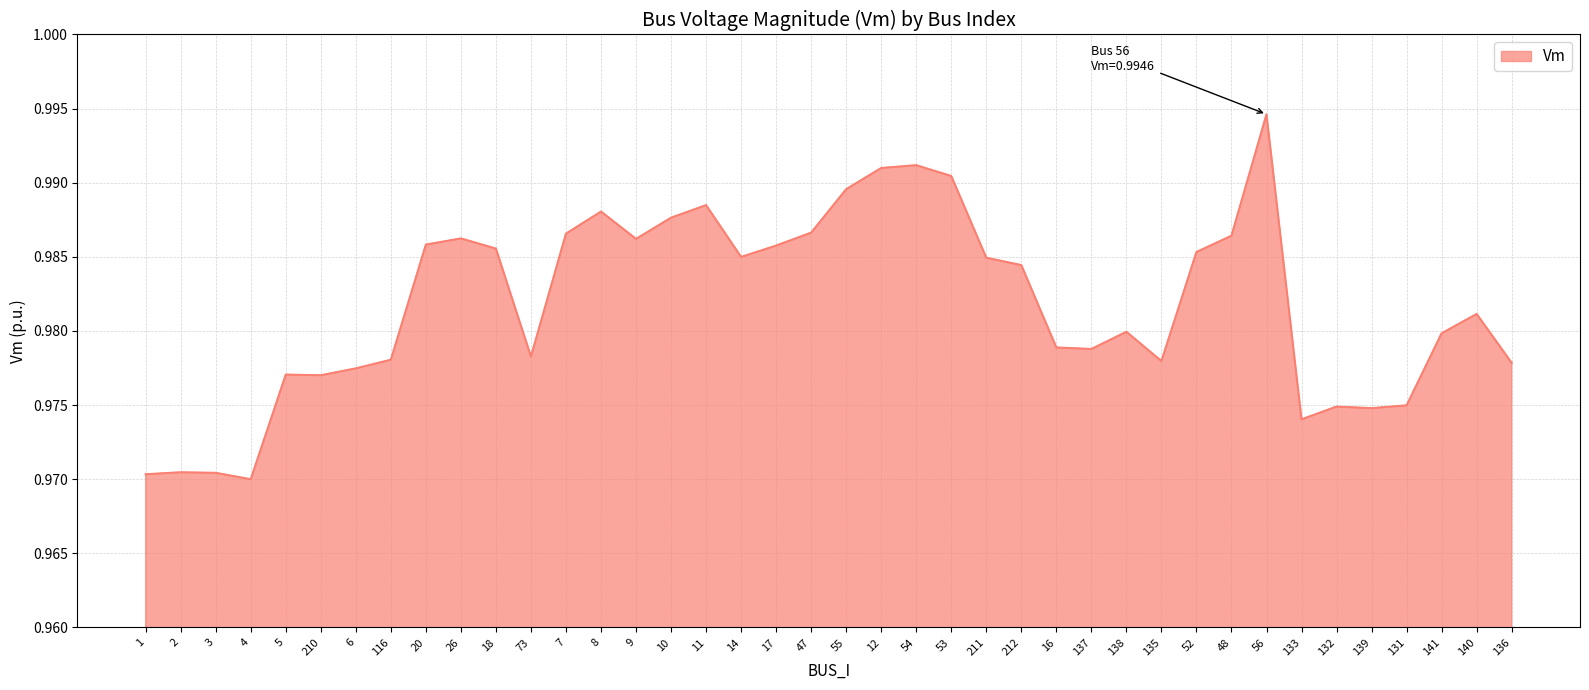

Between 11 and 47, which is larger?

11